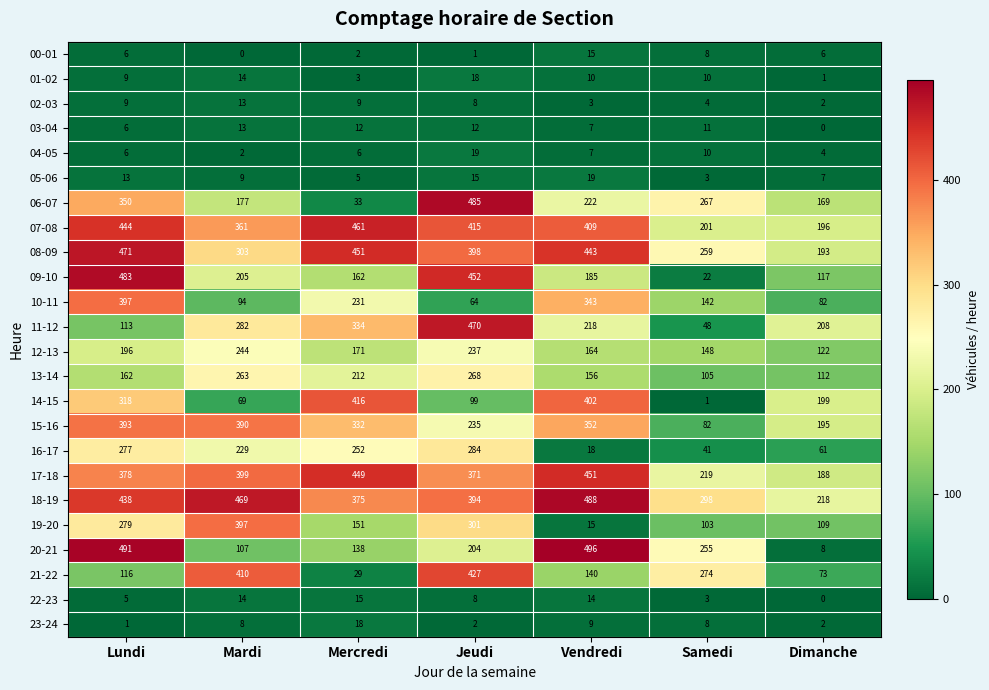

At how many categories does at least one series exceed 204?

7